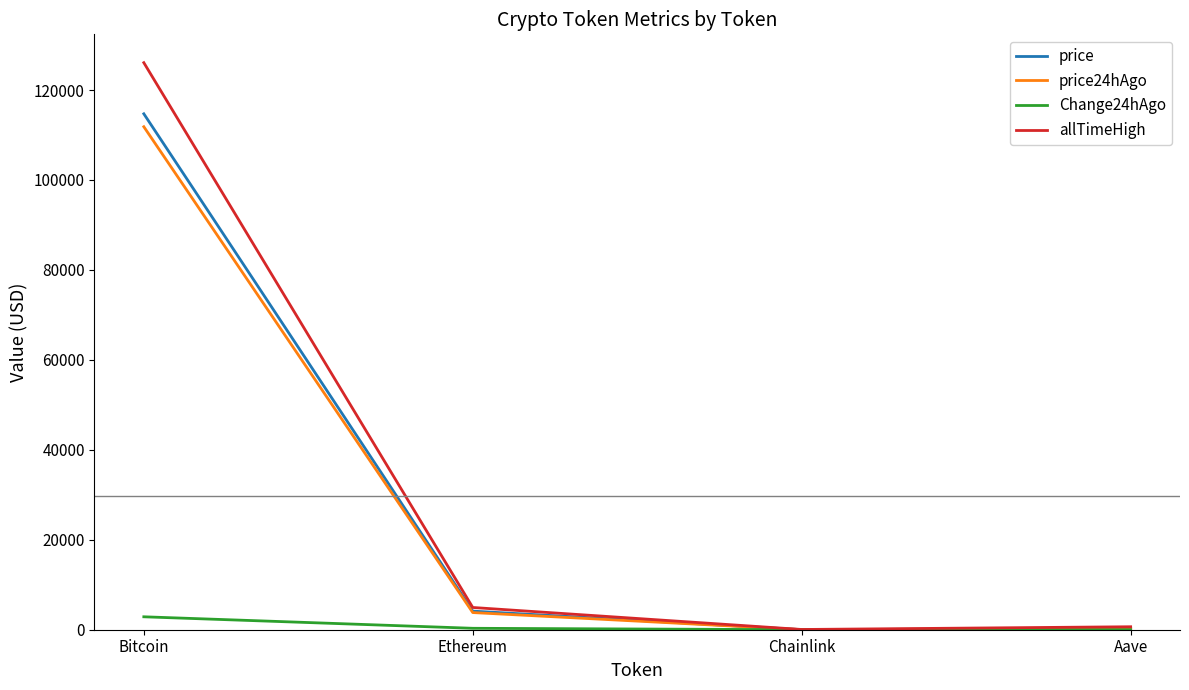

Which series has the widest spread of values?

allTimeHigh